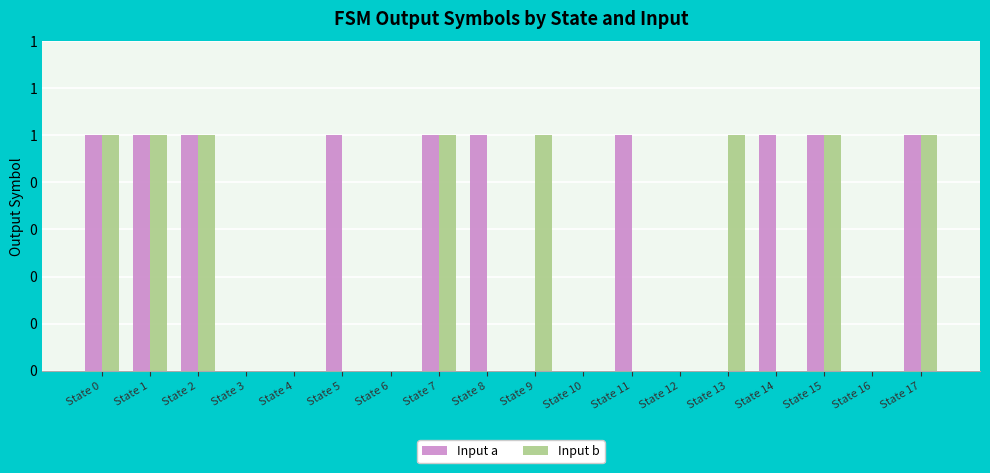

Is the value of Input a at State 15 greater than the value of Input b at State 17?

No